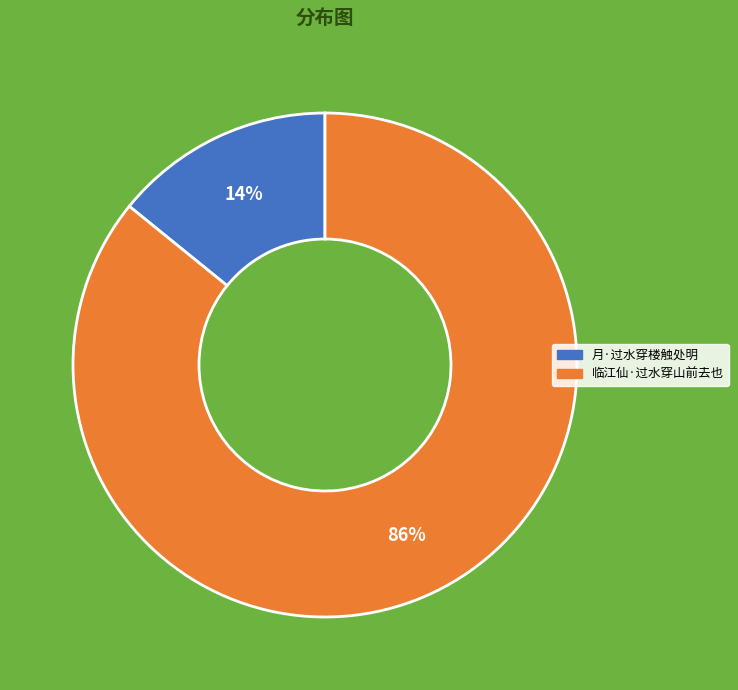

Which slice is the smallest?

月·过水穿楼触处明